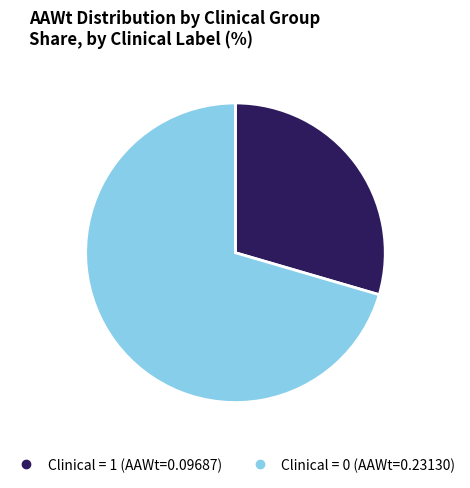

Is there a majority slice in this chart?

Yes